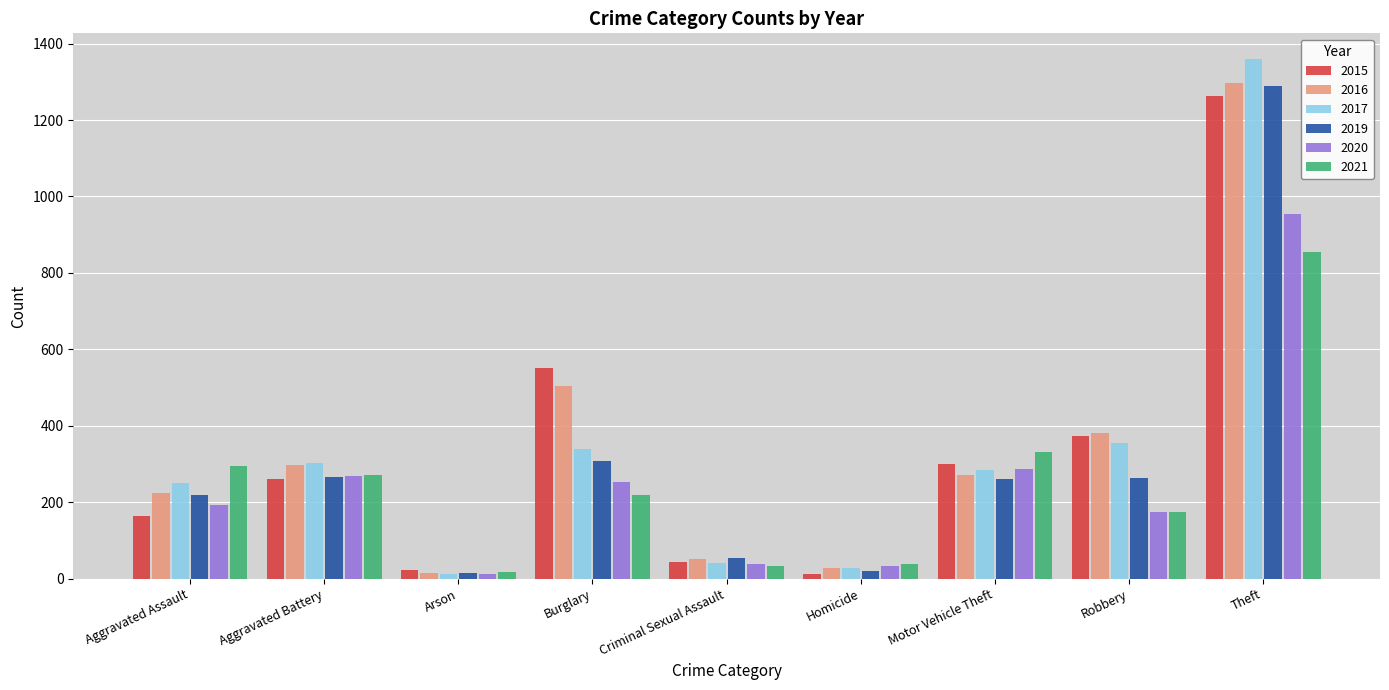

What is the label of the 9th bar from the left?

Theft